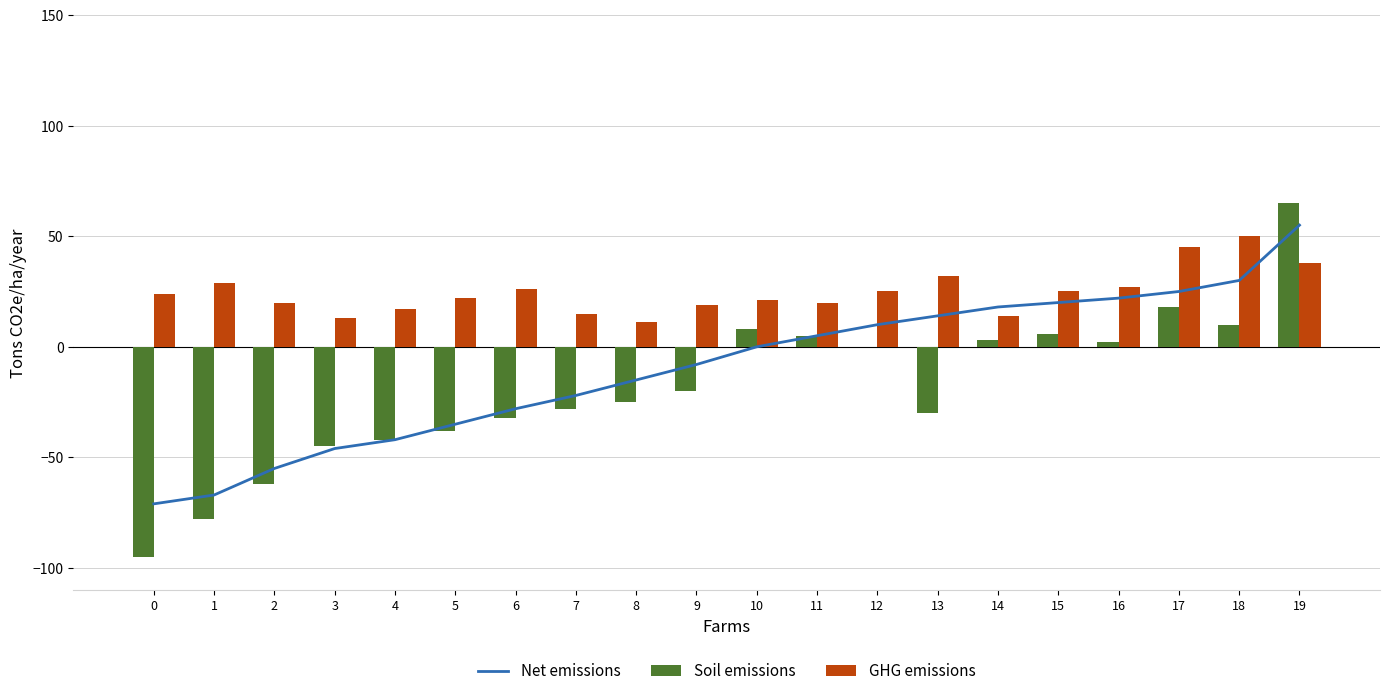

Is it true that Soil emissions equals -30 at 13?

True